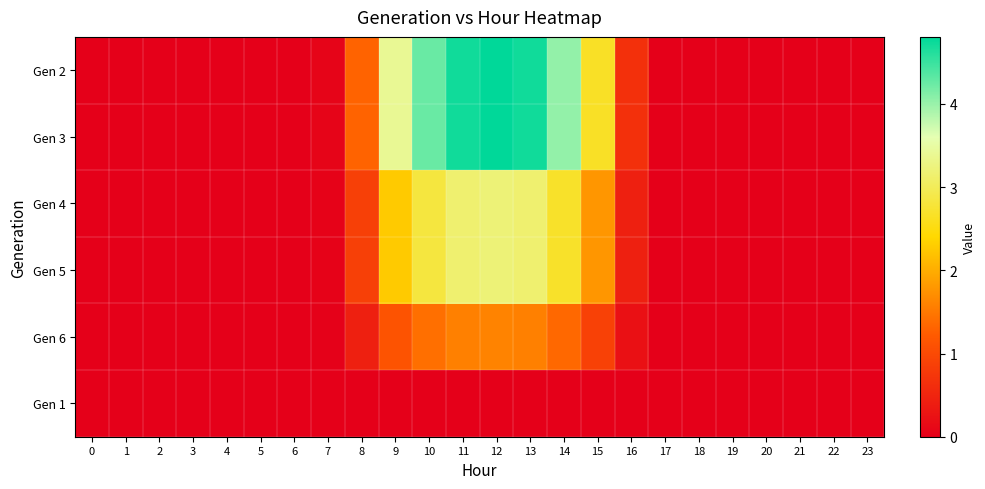

At which category is the sum across all series the highest?

12